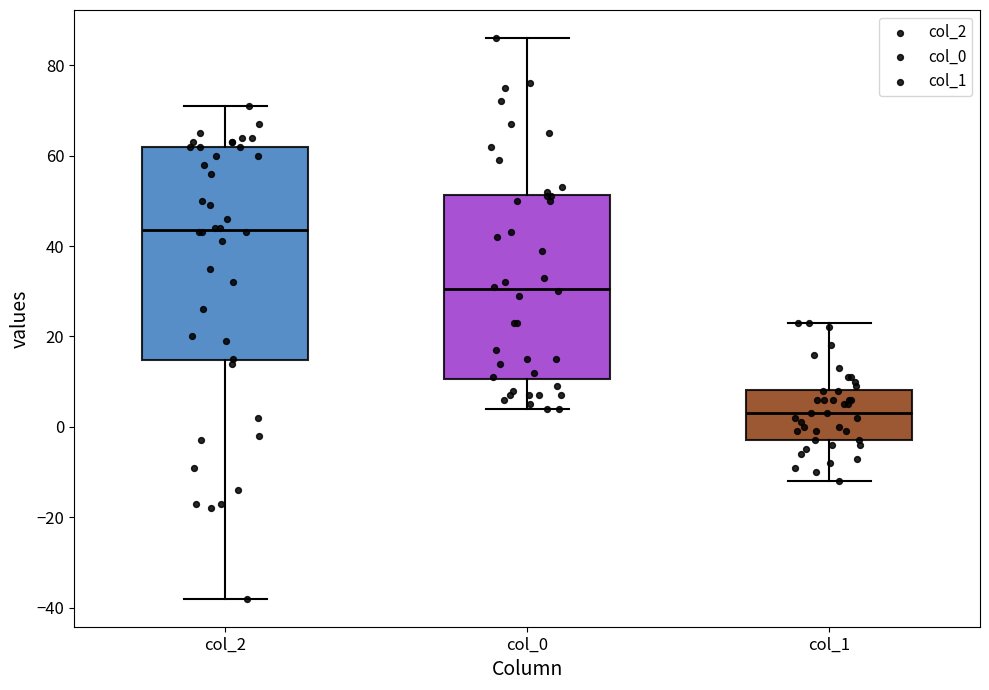

Which box has the highest median line?

col_2